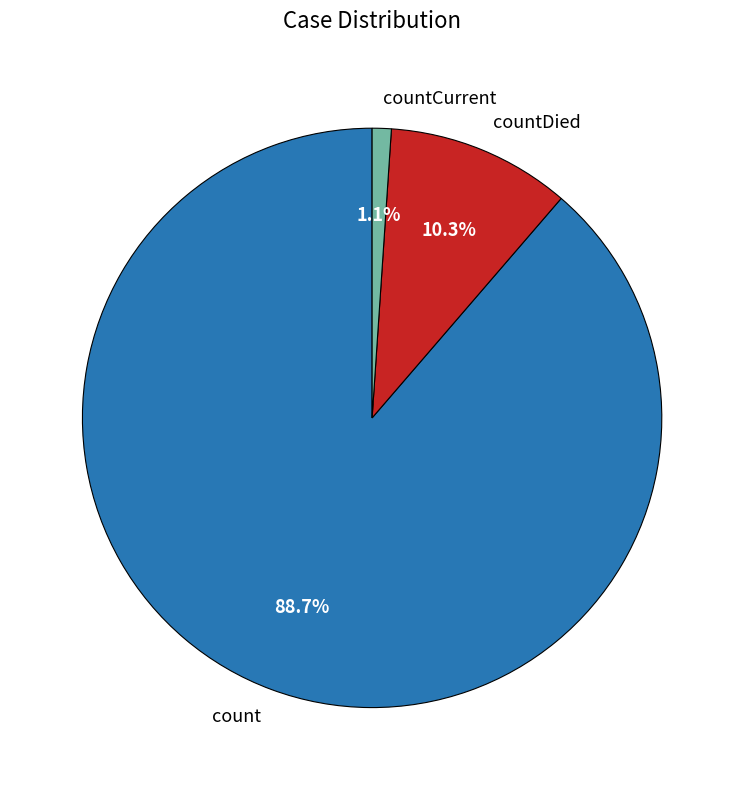

To the nearest percent, what is the difference between the largest and smallest slice percentages?

88%